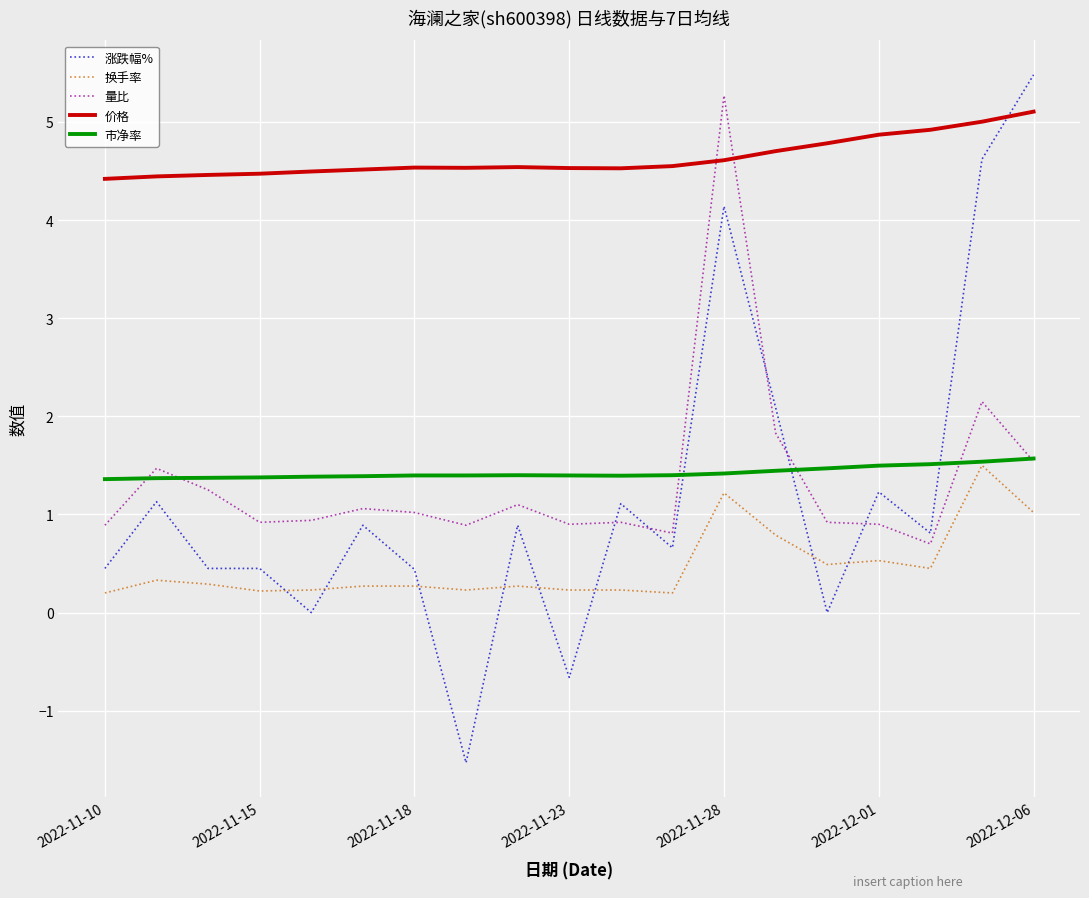

Which series has the widest spread of values?

涨跌幅%